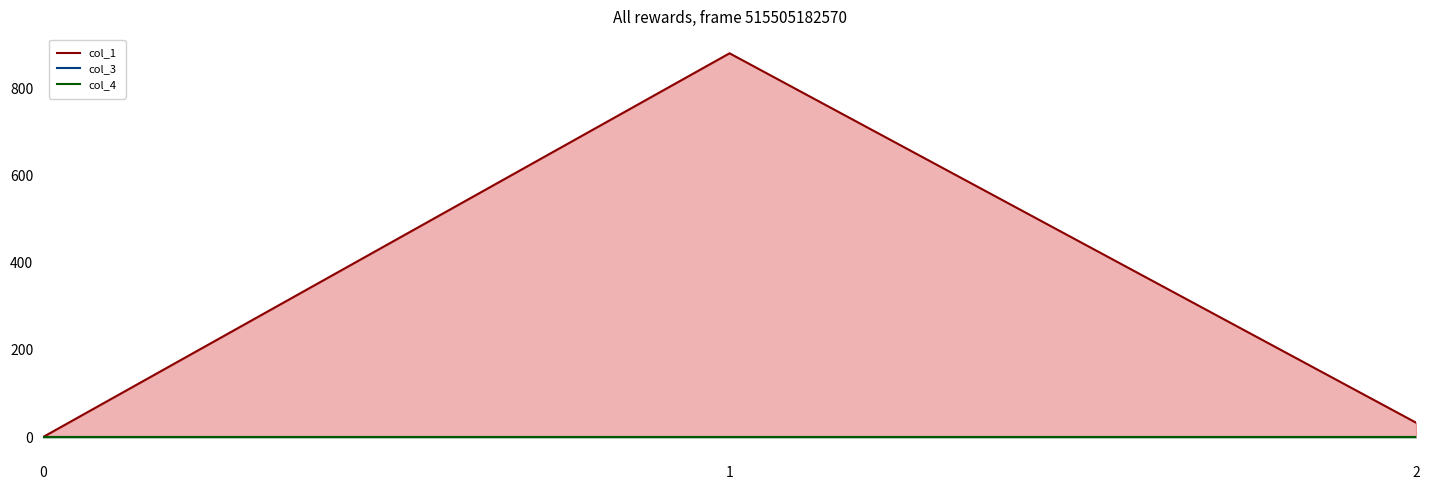

How many lines are shown in the chart?

3